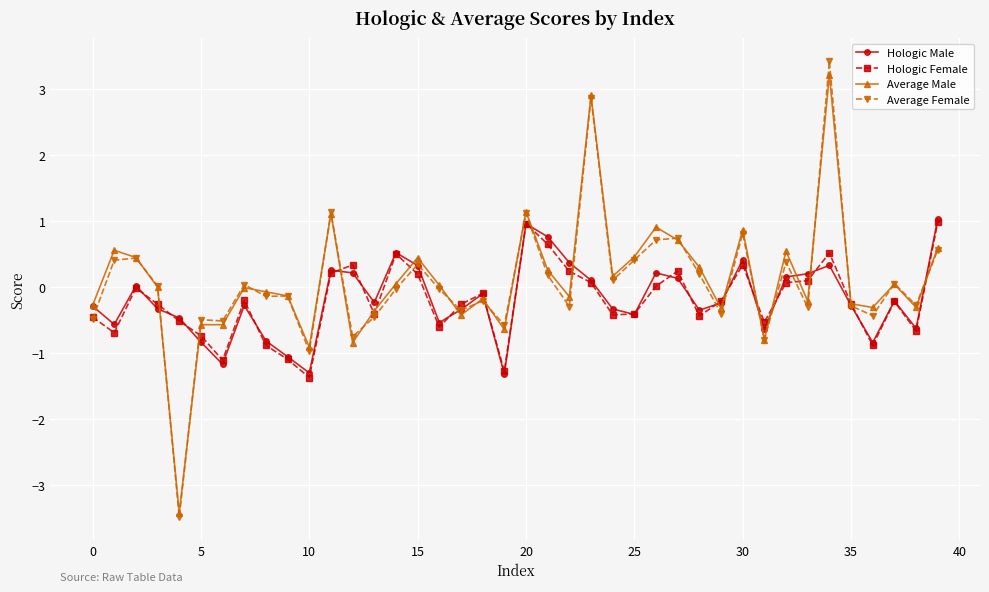

How many lines are shown in the chart?

4